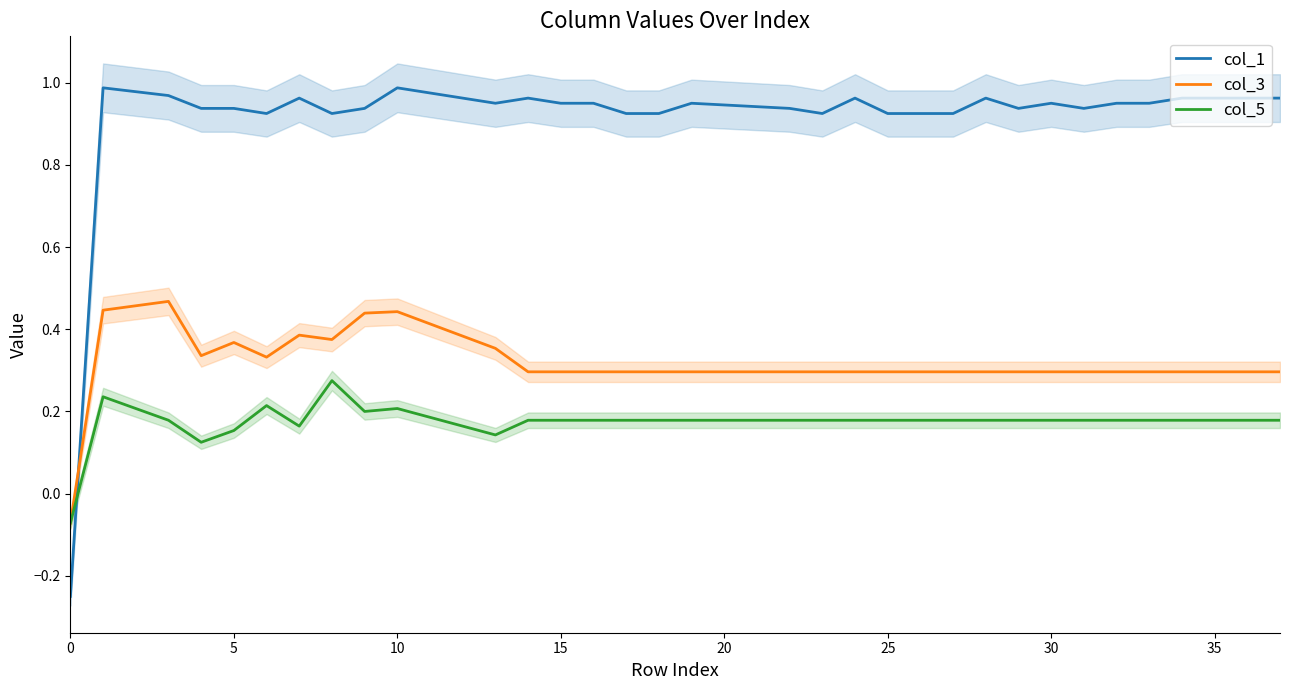

After their last crossing, which series has the higher values: col_1 or col_5?

col_1